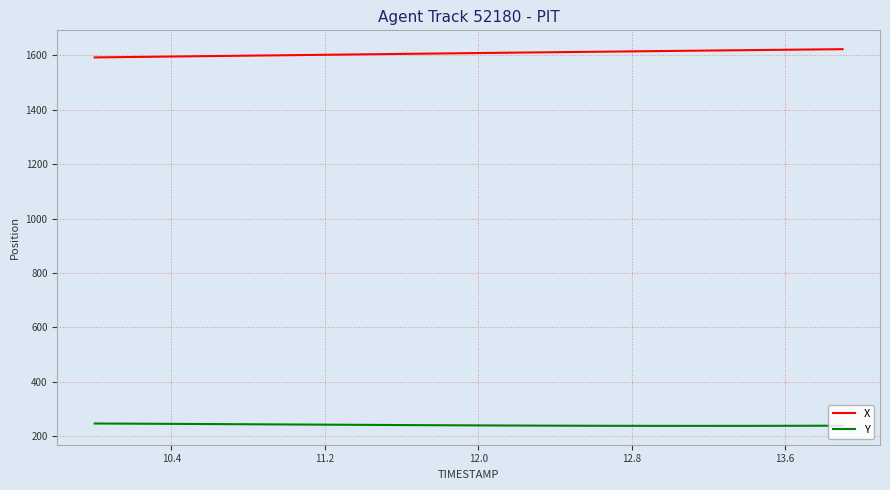

What is the smallest value displayed?

238.1